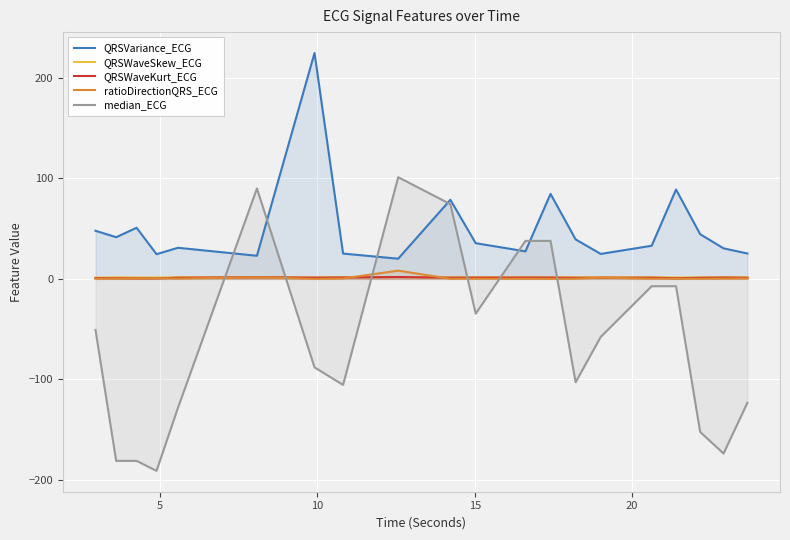

List the series in order of their peak value, lowest first.

QRSWaveSkew_ECG, QRSWaveKurt_ECG, ratioDirectionQRS_ECG, median_ECG, QRSVariance_ECG